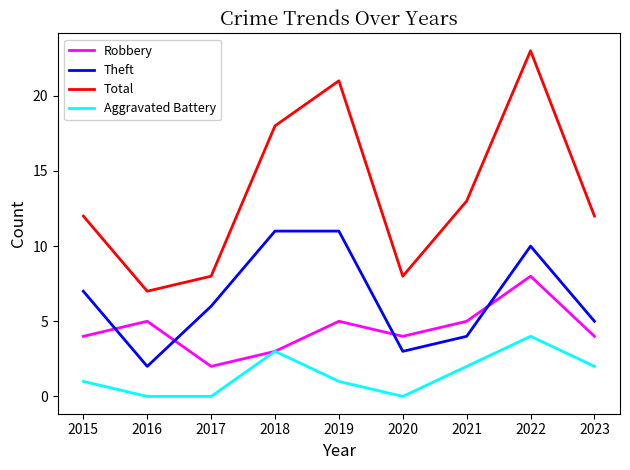

What is the difference between the maximum and second lowest values in the Aggravated Battery series?

4